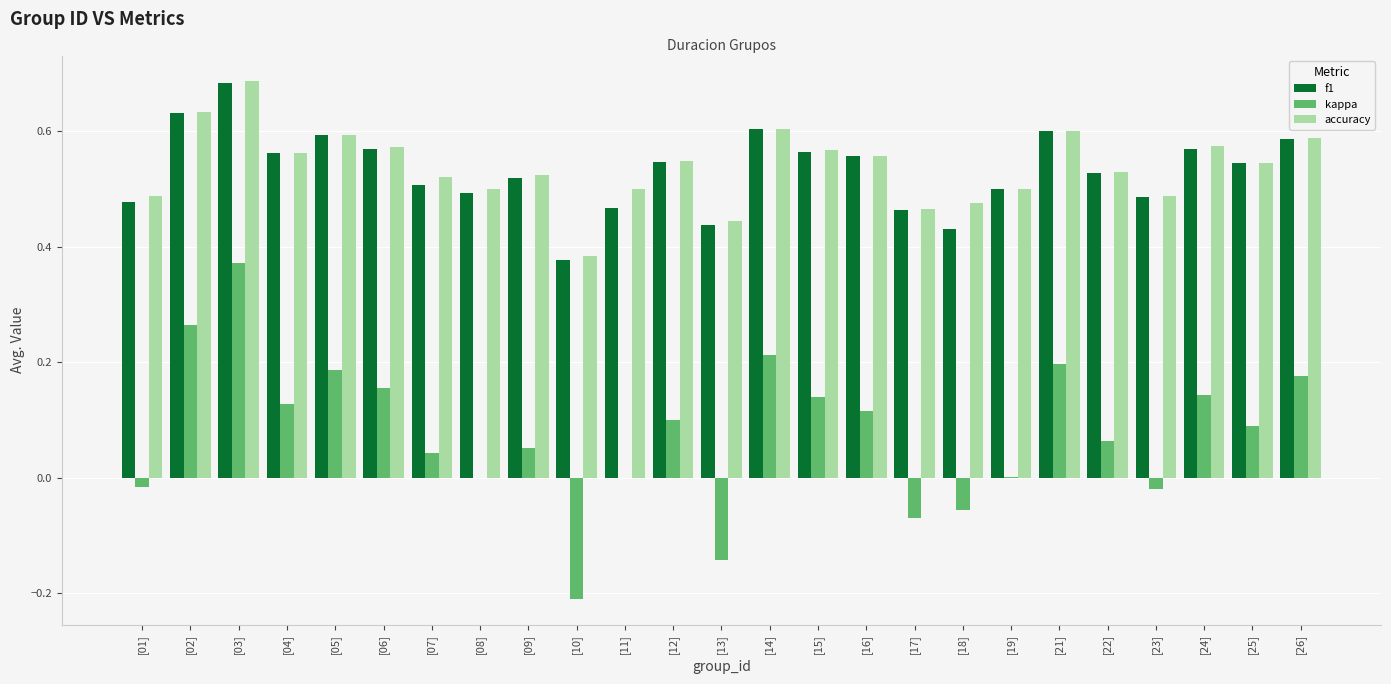

The kappa series shows 0.1 at [09]. True or false?

True